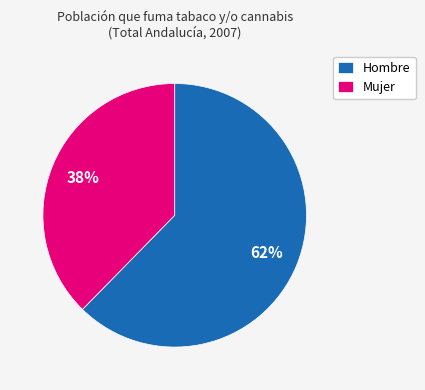

Do Hombre and Mujer together represent more than half of the pie?

Yes